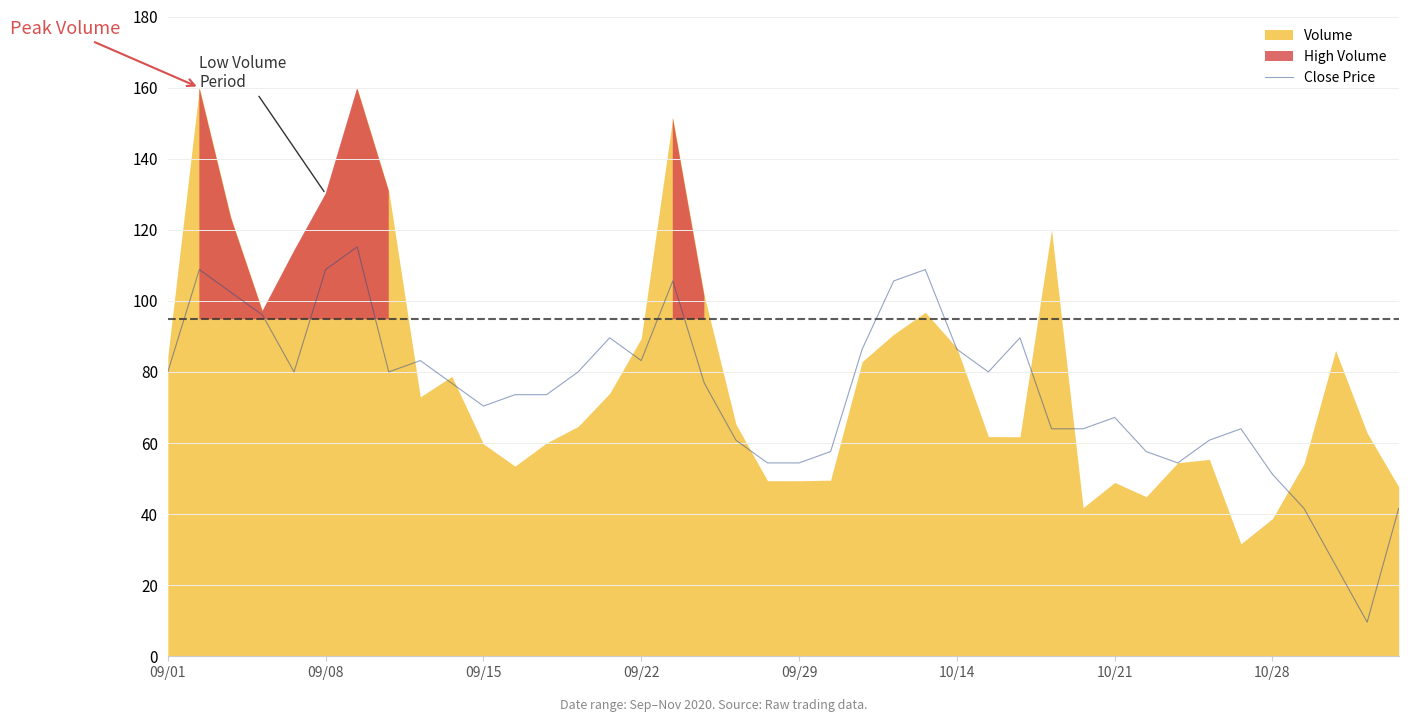

The Close Price series shows 51.2 at 10/28. True or false?

True